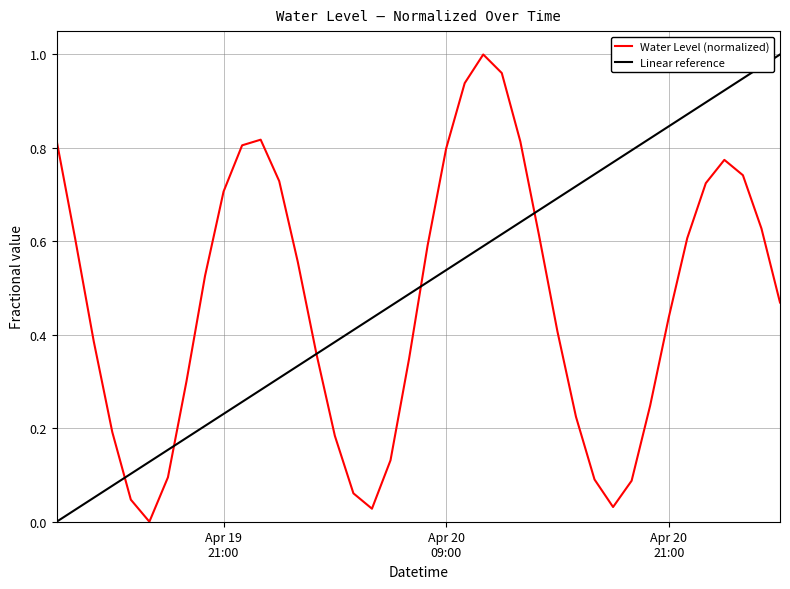

Rank the categories by value from lowest to highest.

2025-04-19 17:00:00, 2025-04-20 05:00:00, 2025-04-20 18:00:00, 2025-04-19 16:00:00, 2025-04-20 04:00:00, 2025-04-20 19:00:00, 2025-04-20 17:00:00, 2025-04-19 18:00:00, 2025-04-20 06:00:00, 2025-04-20 03:00:00, 2025-04-19 15:00:00, 2025-04-20 16:00:00, 2025-04-20 20:00:00, 2025-04-19 19:00:00, 2025-04-20 07:00:00, 2025-04-20 02:00:00, 2025-04-19 14:00:00, 2025-04-20 15:00:00, 2025-04-20 21:00:00, 2025-04-21 03:00:00, 2025-04-19 20:00:00, 2025-04-20 01:00:00, 2025-04-20 08:00:00, 2025-04-19 13:00:00, 2025-04-20 22:00:00, 2025-04-20 14:00:00, 2025-04-21 02:00:00, 2025-04-19 21:00:00, 2025-04-20 23:00:00, 2025-04-20 00:00:00, 2025-04-21 01:00:00, 2025-04-21 00:00:00, 2025-04-20 09:00:00, 2025-04-19 22:00:00, 2025-04-20 13:00:00, 2025-04-19 12:00:00, 2025-04-19 23:00:00, 2025-04-20 10:00:00, 2025-04-20 12:00:00, 2025-04-20 11:00:00